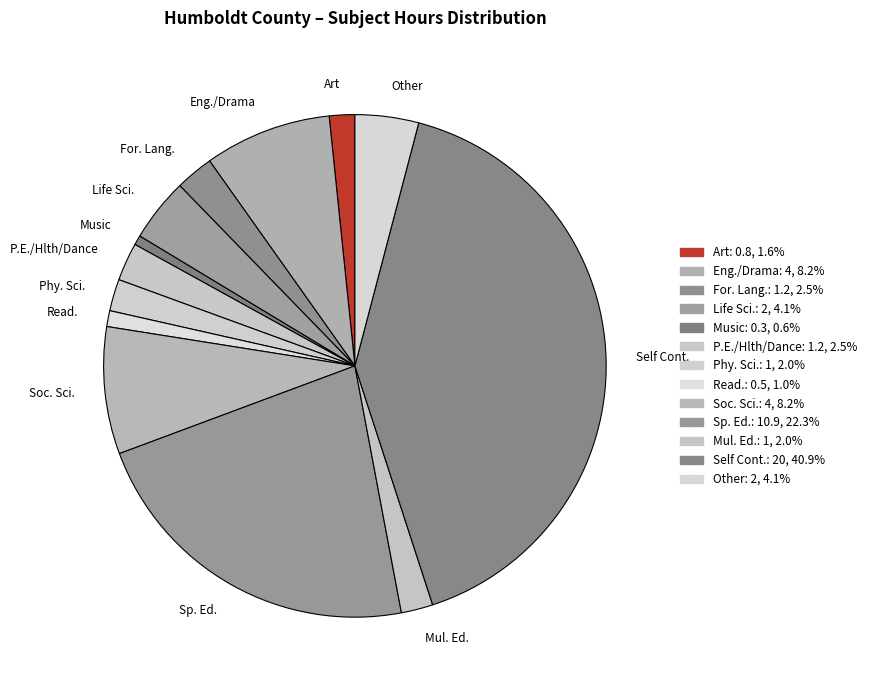

Approximately how many times larger is the value at Eng./Drama compared to Mul. Ed.?

4.0